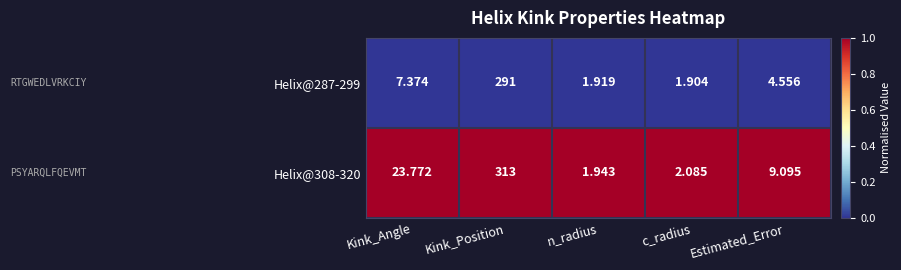

At which category is the sum across all series the highest?

Kink_Position